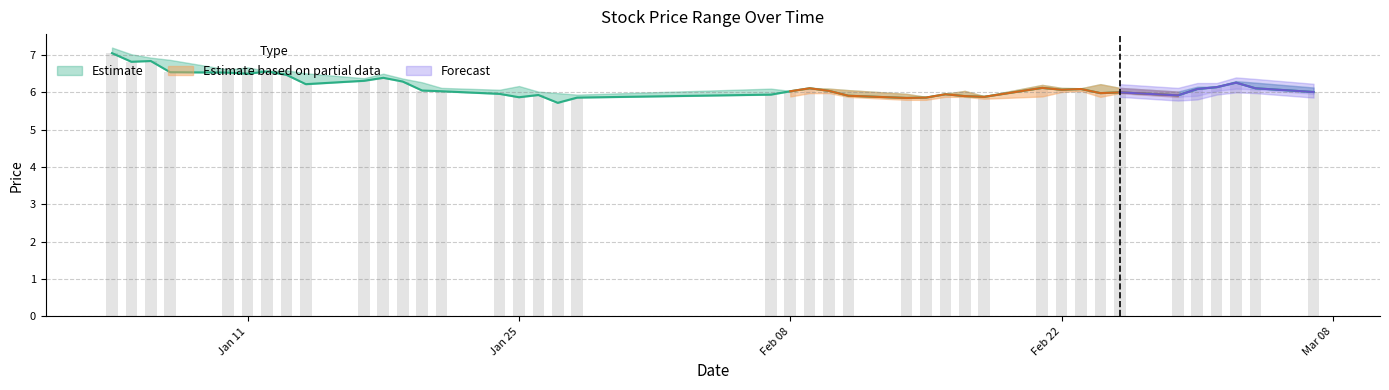

Rank the categories by low value from highest to lowest.

2022-01-04, 2022-01-06, 2022-01-05, 2022-01-12, 2022-01-07, 2022-01-10, 2022-01-11, 2022-01-13, 2022-01-18, 2022-01-17, 2022-01-19, 2022-03-03, 2022-01-14, 2022-03-02, 2022-02-21, 2022-02-09, 2022-03-04, 2022-02-23, 2022-03-01, 2022-02-22, 2022-01-20, 2022-02-10, 2022-01-21, 2022-02-08, 2022-03-07, 2022-02-25, 2022-02-24, 2022-01-24, 2022-02-16, 2022-02-07, 2022-01-26, 2022-02-28, 2022-02-11, 2022-02-17, 2022-02-18, 2022-01-25, 2022-01-28, 2022-02-15, 2022-02-14, 2022-01-27